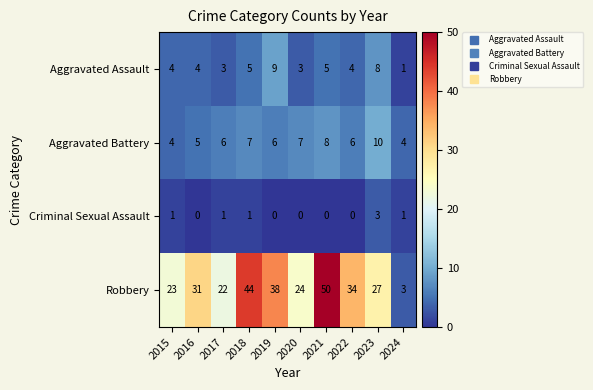

At which label does Aggravated Assault reach its minimum?

2024